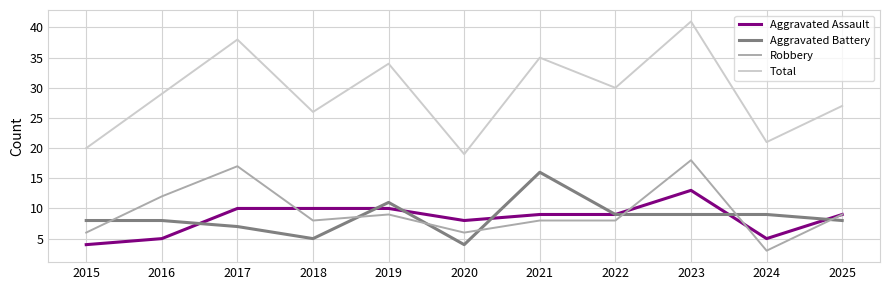

Which series has the largest range (max minus min)?

Total